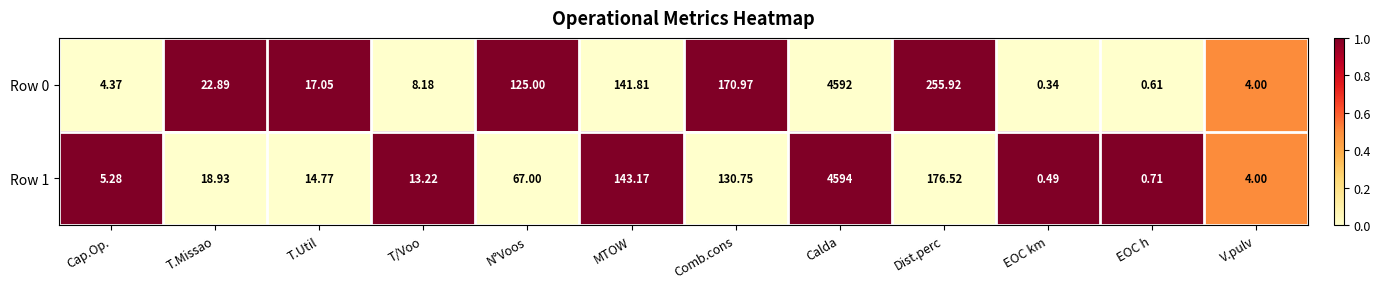

List the labels in order of Row 1 value, largest first.

Calda, Dist.perc, MTOW, Comb.cons, N°Voos, T.Missao, T.Util, T/Voo, Cap.Op., V.pulv, EOC h, EOC km